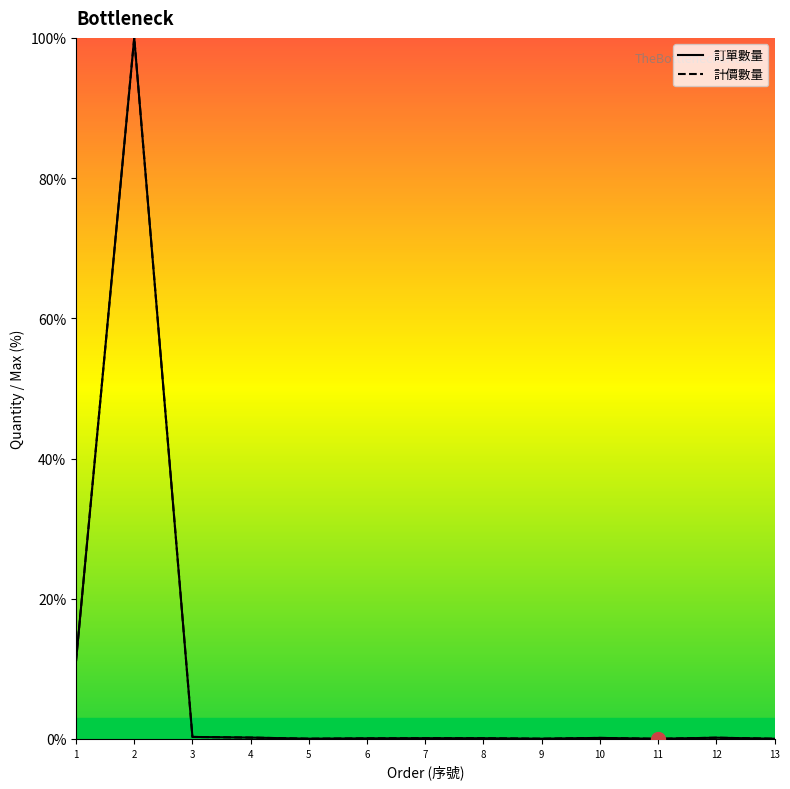

True or false: 訂單數量 has more than 0 points higher than both neighbors.

True